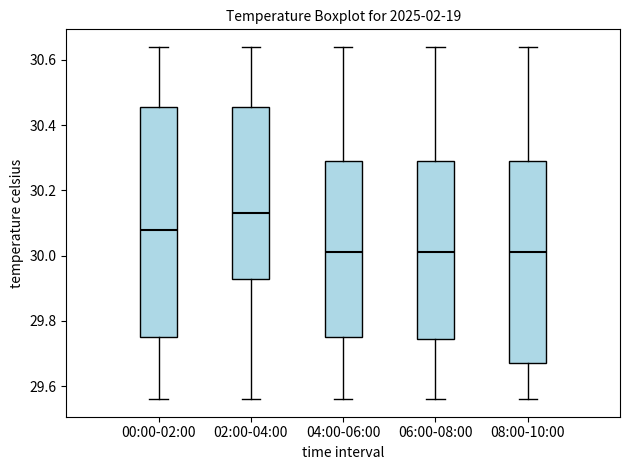

Which box is the tallest, from its lower edge to its upper edge?

00:00-02:00